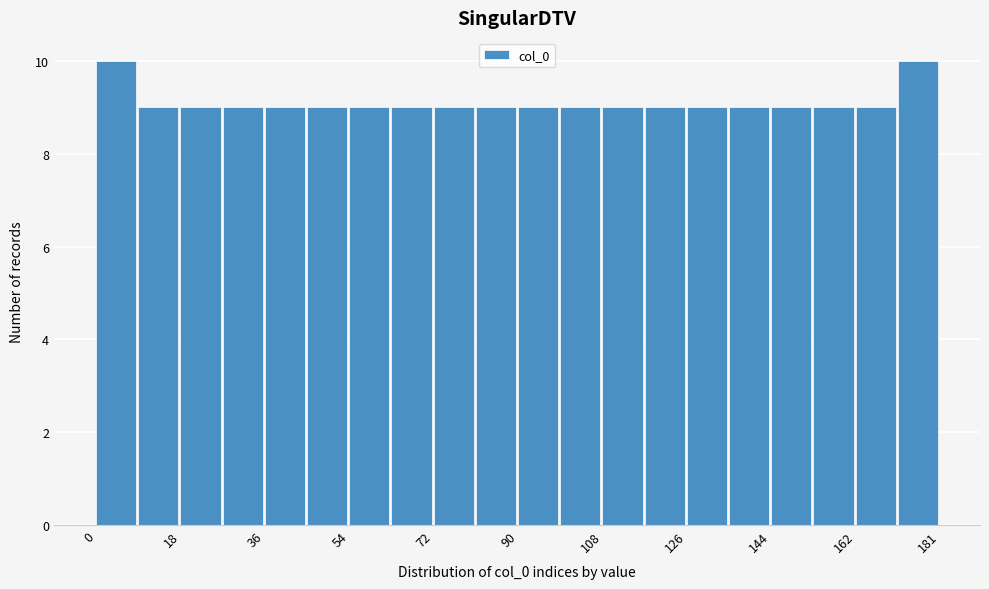

Reading left to right, transcribe this chart: for each bar, give the range it covers on the x-axis and its height. Neither the bar edges nor the heights are printed on the chart, so give them approximately, as read against the axes.

0 to 10: 10
10 to 18: 9
18 to 28: 9
28 to 36: 9
36 to 46: 9
46 to 54: 9
54 to 64: 9
64 to 72: 9
72 to 82: 9
82 to 90: 9
90 to 100: 9
100 to 108: 9
108 to 118: 9
118 to 126: 9
126 to 136: 9
136 to 144: 9
144 to 154: 9
154 to 162: 9
162 to 172: 9
172 to 182: 10